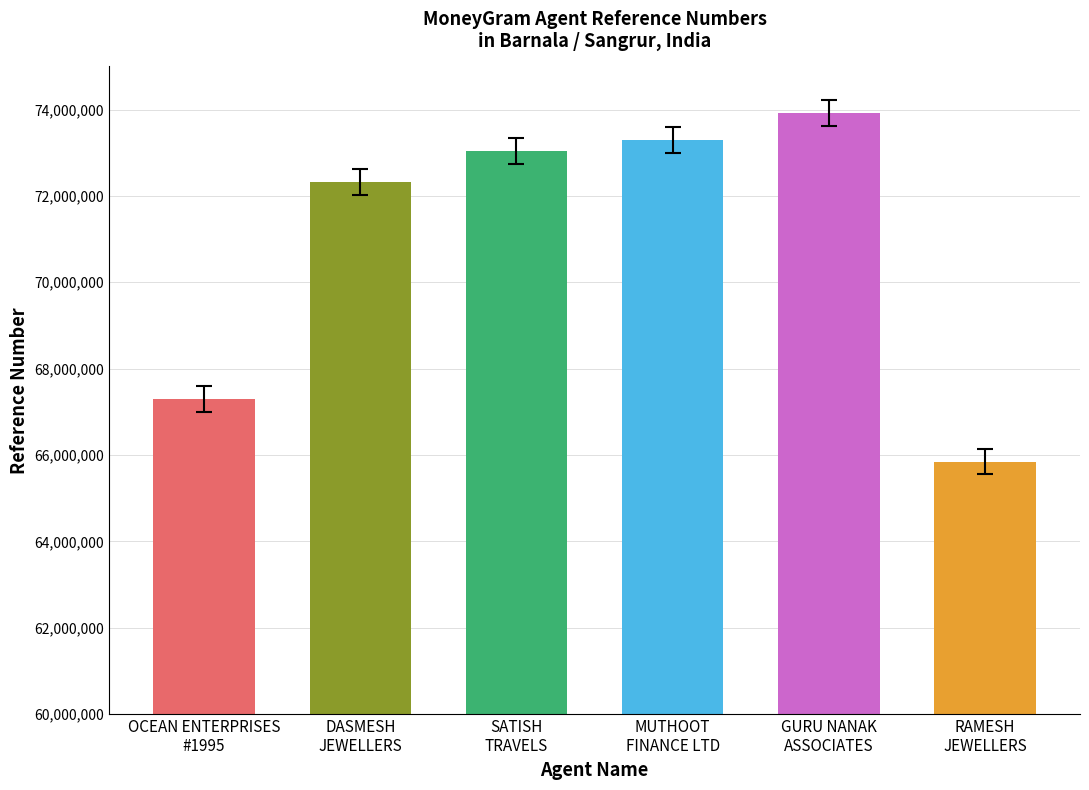

Rank the categories by value from lowest to highest.

RAMESH
JEWELLERS, OCEAN ENTERPRISES
#1995, DASMESH
JEWELLERS, SATISH
TRAVELS, MUTHOOT
FINANCE LTD, GURU NANAK
ASSOCIATES